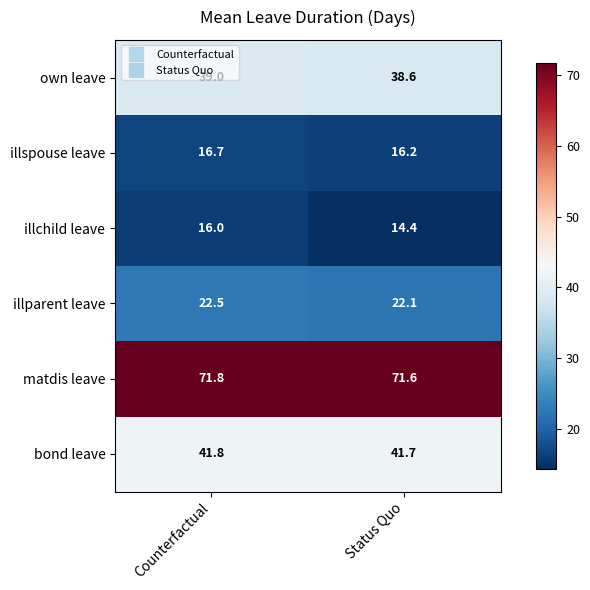

What is the highest value of the matdis leave series?

71.8